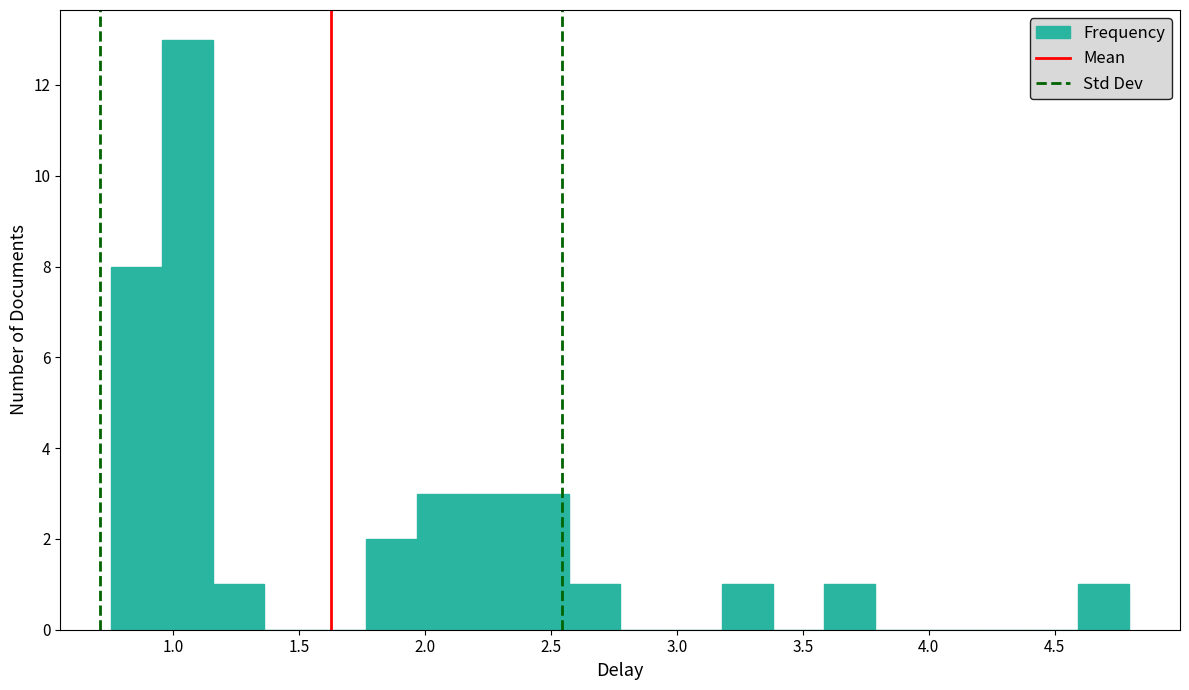

How tall is the bar that spans 3.20 to 3.40 on the x-axis? Neither the bar edges nor the heights are printed on the chart, so give them approximately, as read against the axes.

1